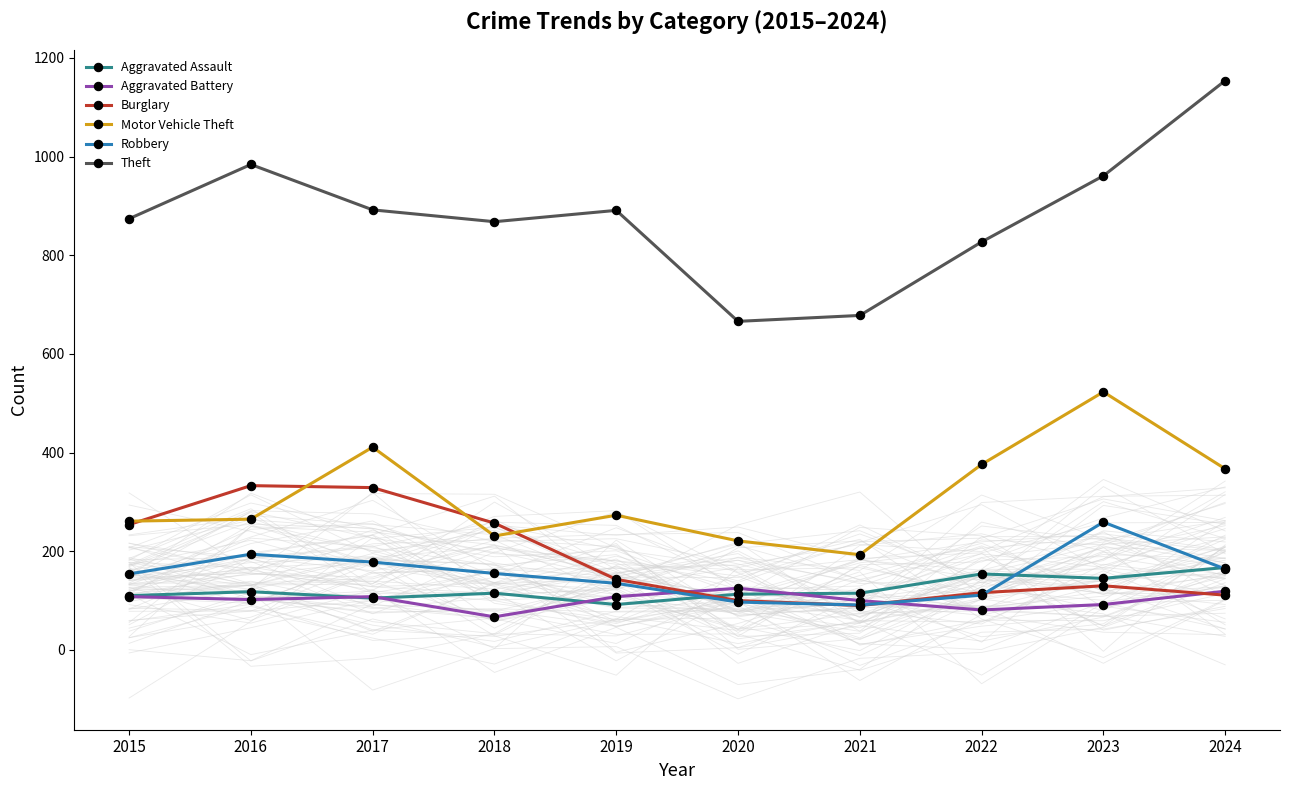

Rank the series by their maximum value, from lowest to highest.

Aggravated Battery, Aggravated Assault, Robbery, Burglary, Motor Vehicle Theft, Theft